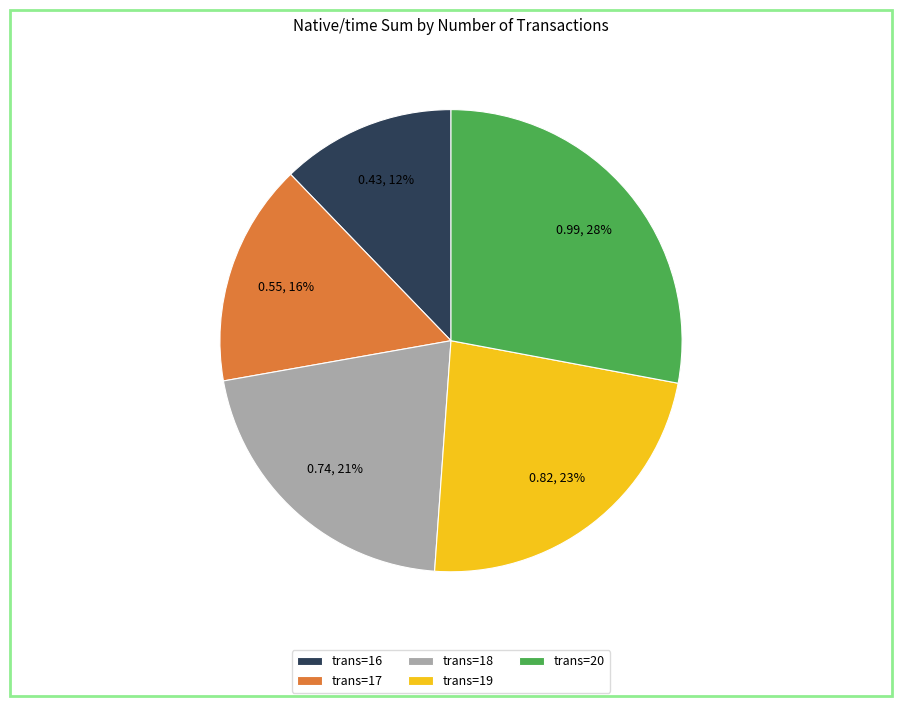

Count the number of slices in the pie.

5